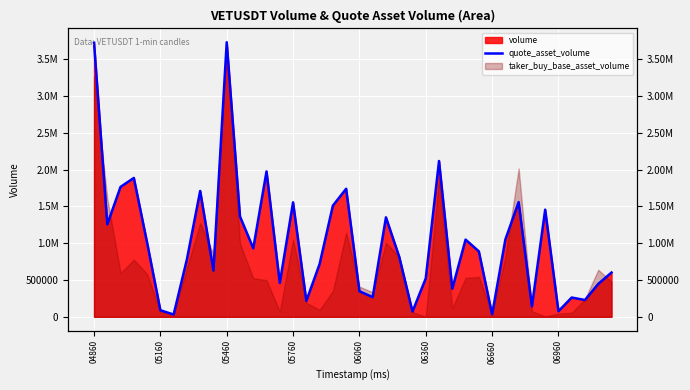

At which category does the data reach its first local valley?

05160